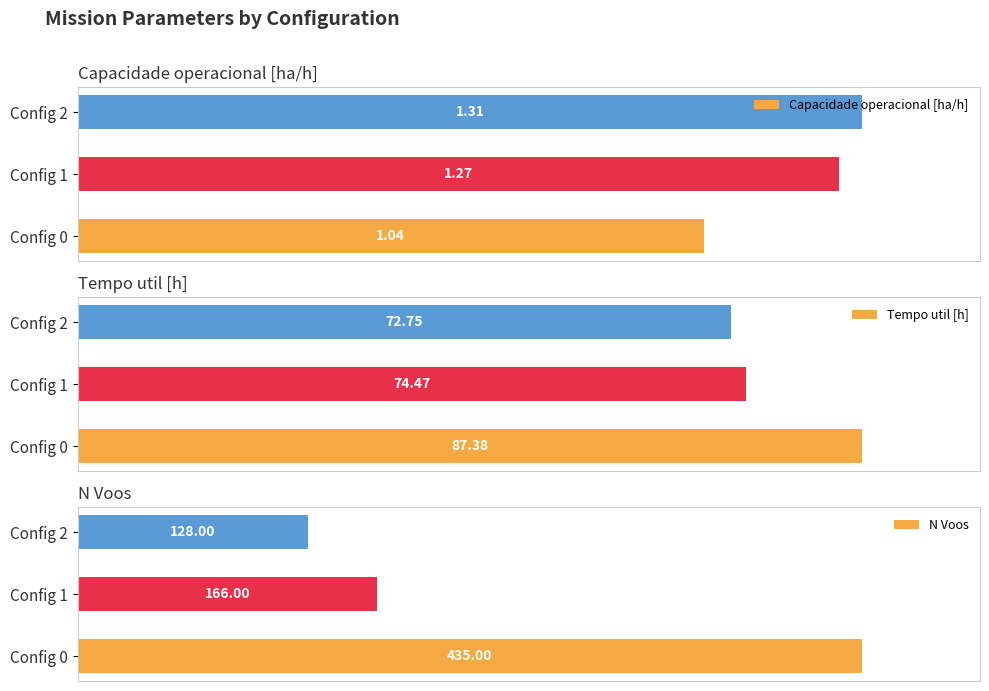

How many data points does each series have?

3